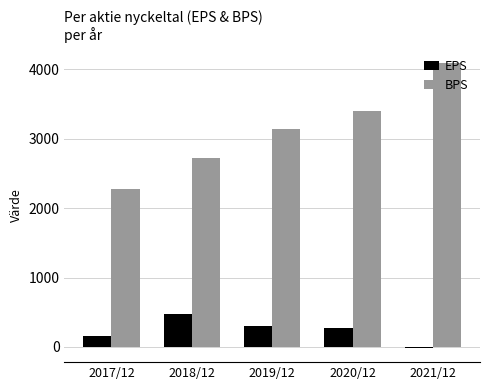

The value of EPS at 2020/12 is 276. True or false?

True